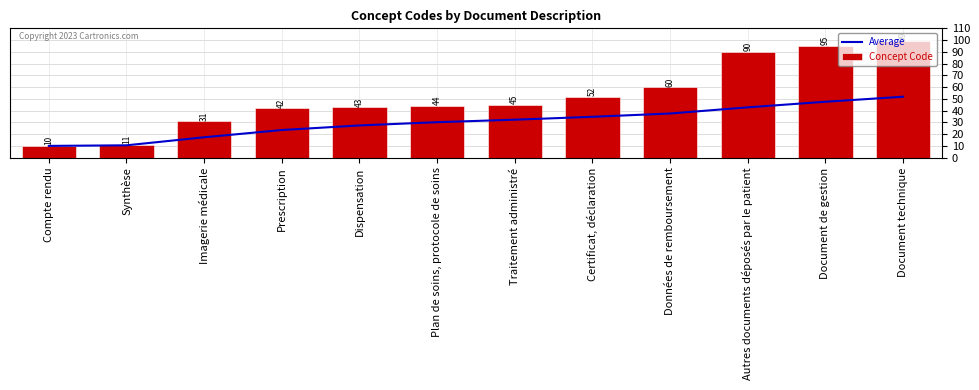

True or false: Average has a value of 10.0 at Compte rendu.

True